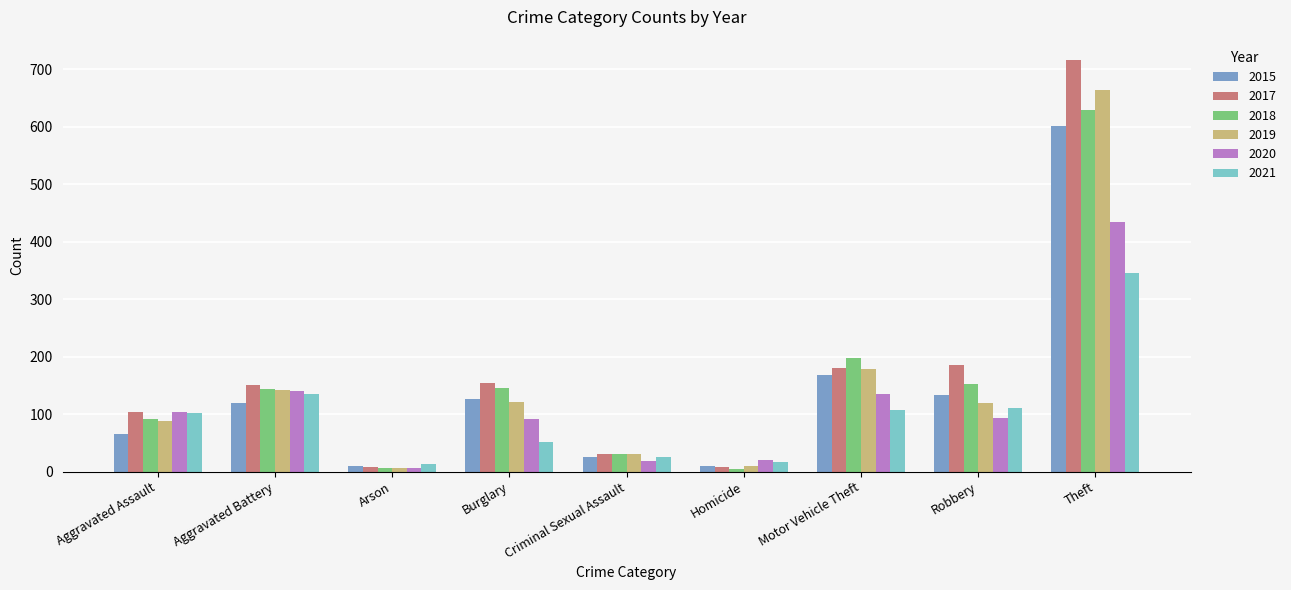

What is the maximum value shown in the chart?

716